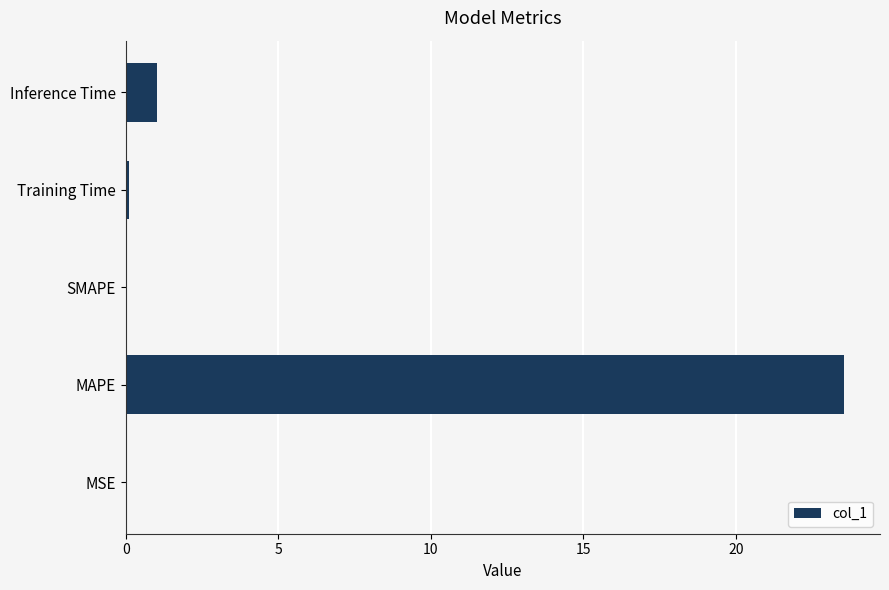

Is it true that the value at MAPE is 5.9?

False